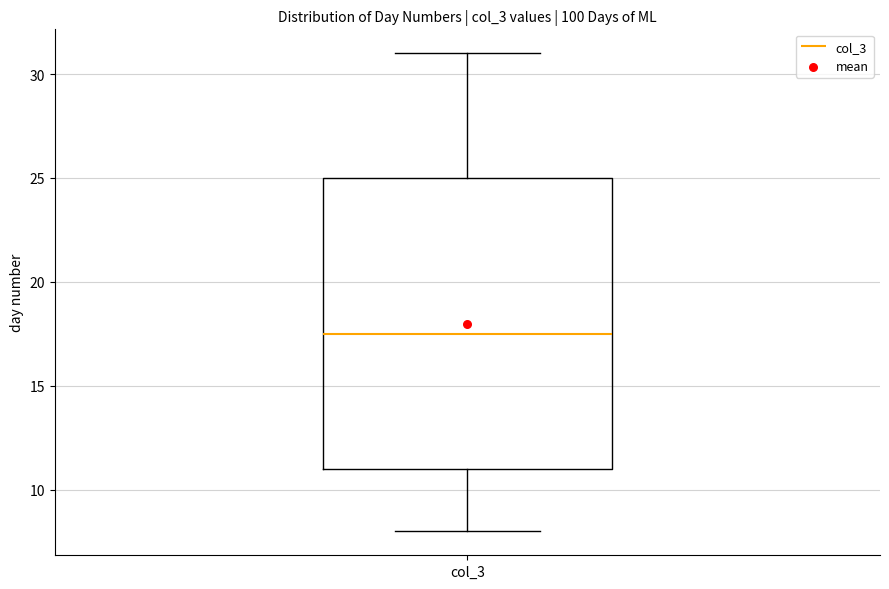

Read this box plot against the y-axis: the position of the median line, the range covered by the box, and the ends of both whiskers. The values are not printed on the chart, so give them approximately, as read against the axis.

median 17.5, box 11.0 to 25.0, whiskers 8.0 to 31.0